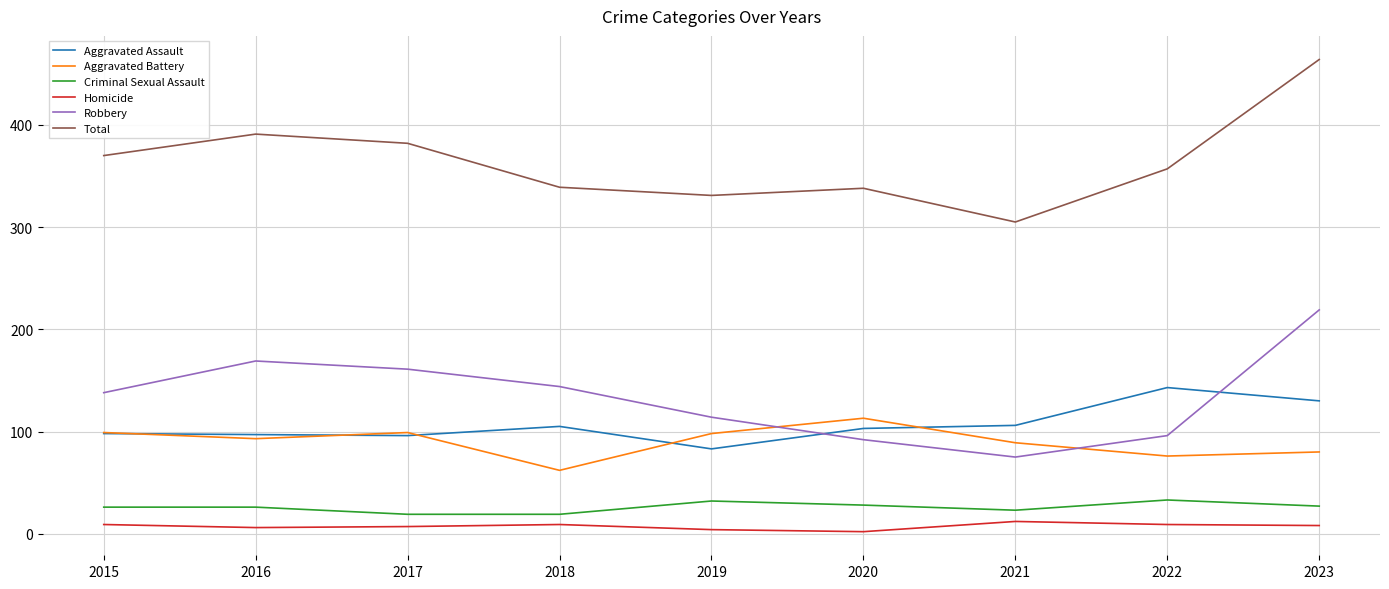

True or false: Homicide and Total intersect in this chart.

False